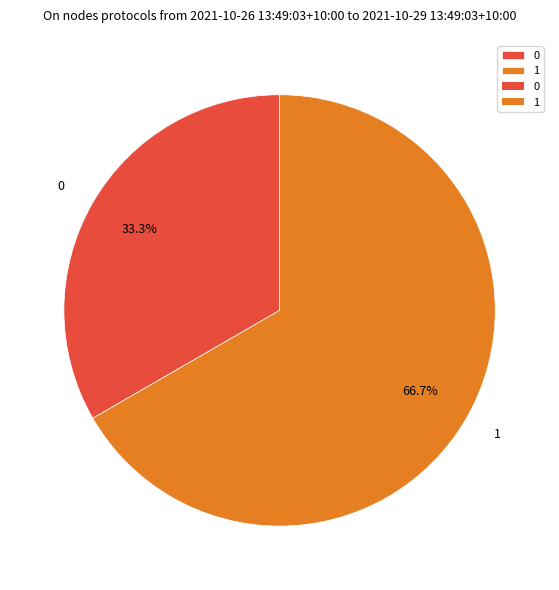

To the nearest percent, what is the average slice percentage?

50%